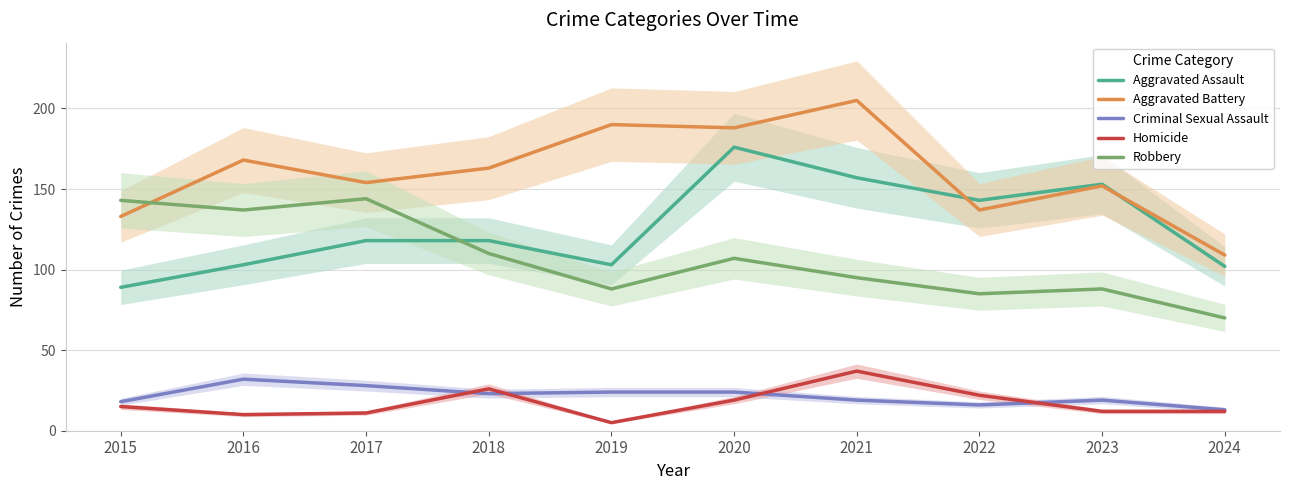

What is the difference between the maximum and minimum values in the Aggravated Assault series?

87